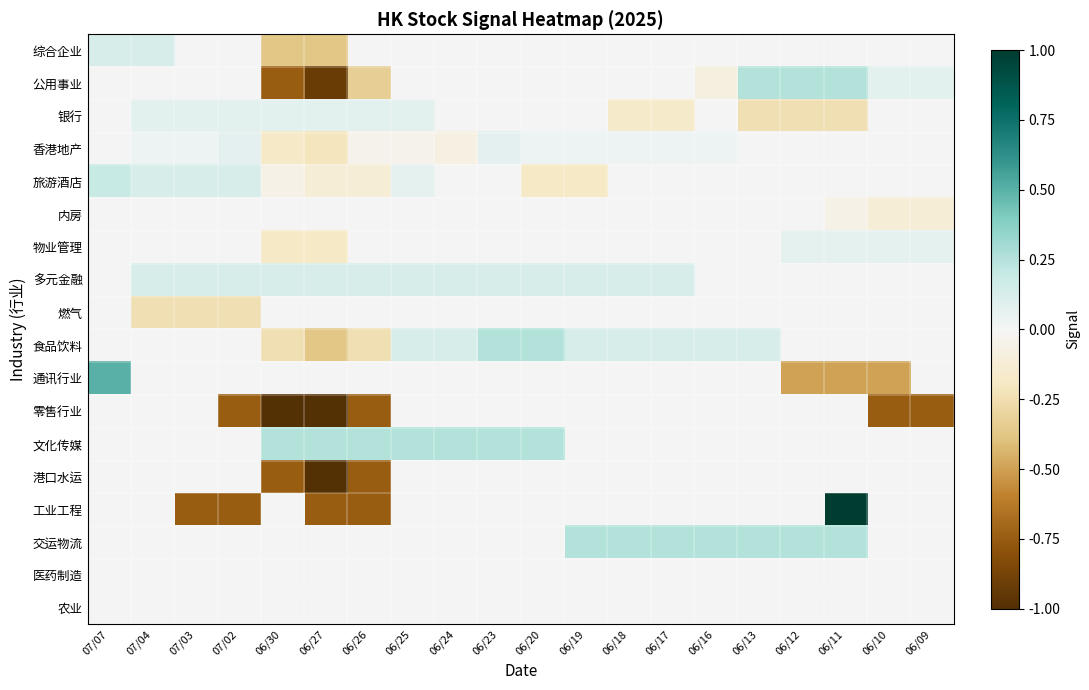

What is the smallest value displayed?

-1.0